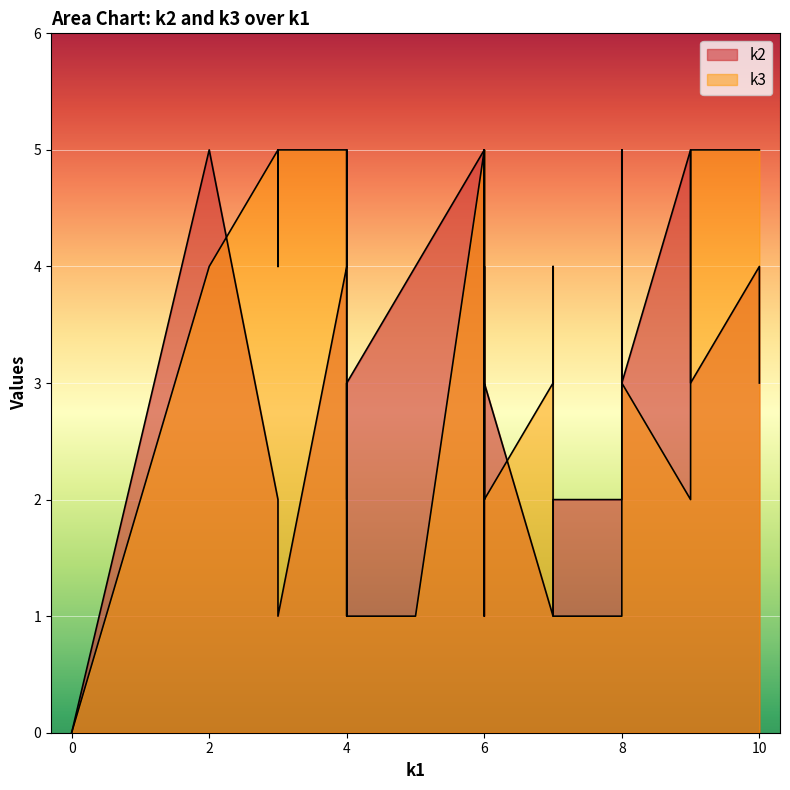

How many data points in k3 are less than 3?

12